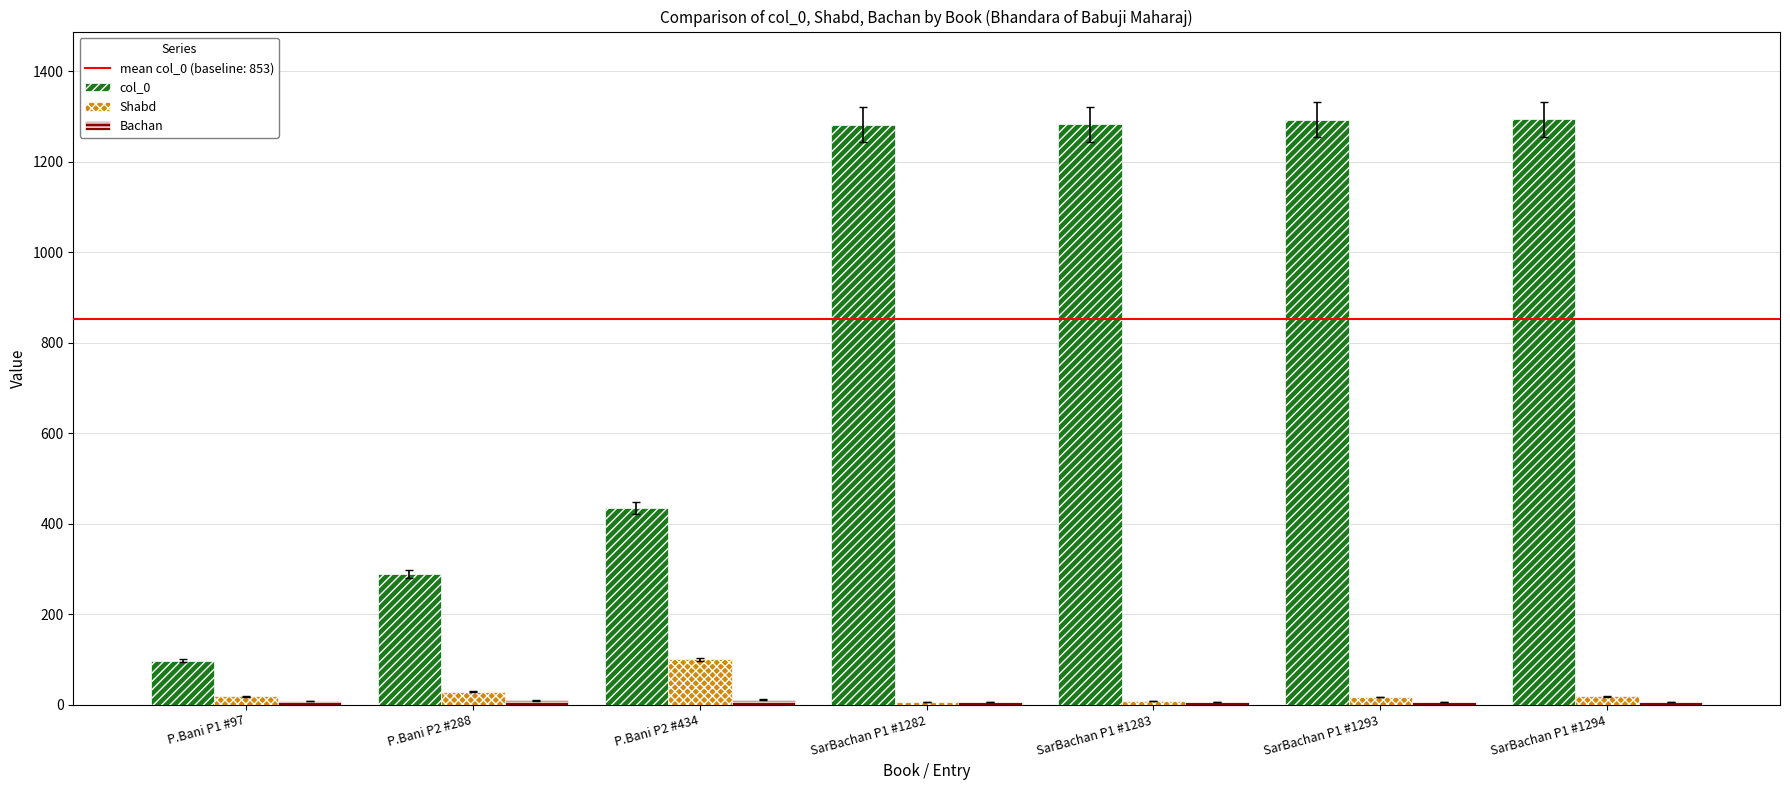

What is the maximum value for col_0?

1294